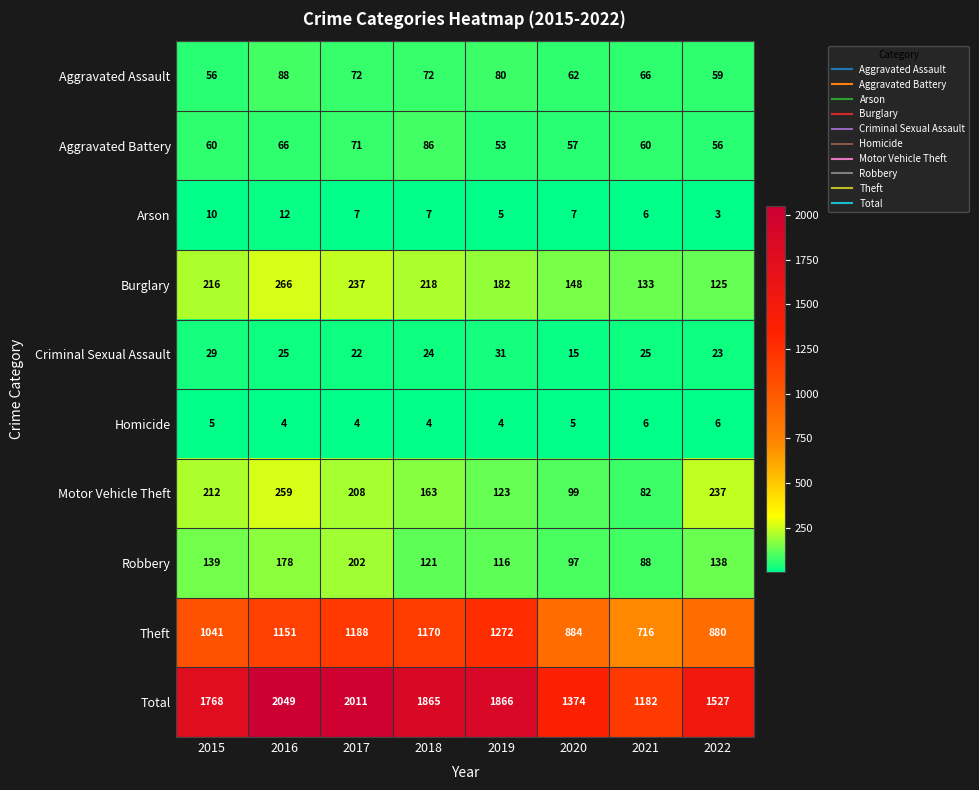

Rank the series by their maximum value, from highest to lowest.

Total, Theft, Burglary, Motor Vehicle Theft, Robbery, Aggravated Assault, Aggravated Battery, Criminal Sexual Assault, Arson, Homicide